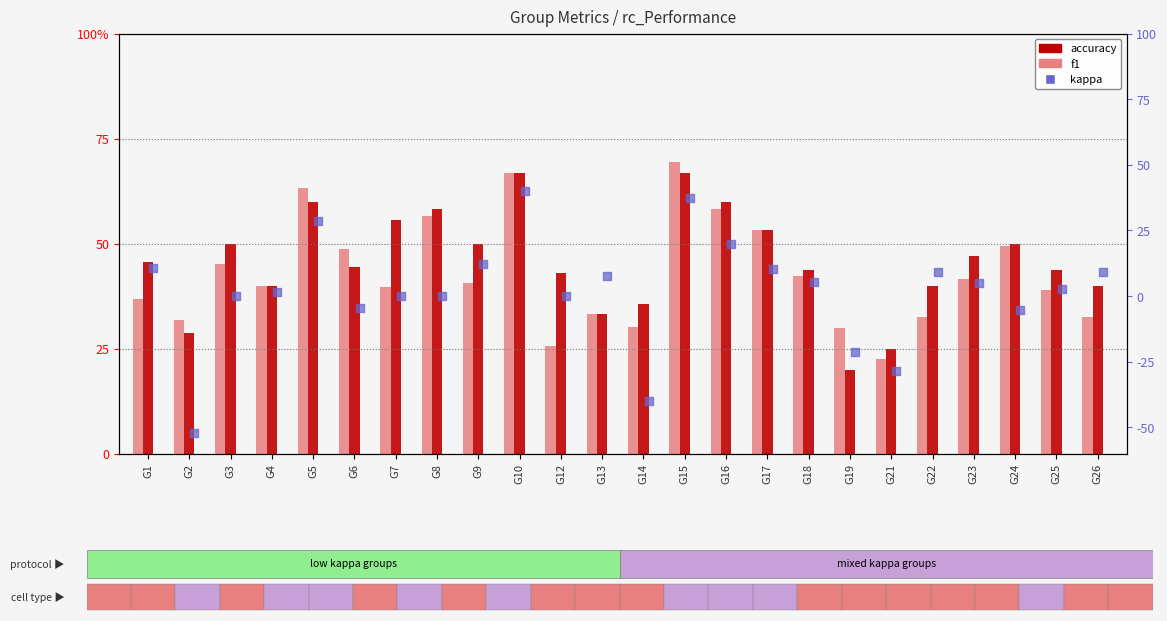

What are all the series names shown in the legend?

f1, accuracy, kappa